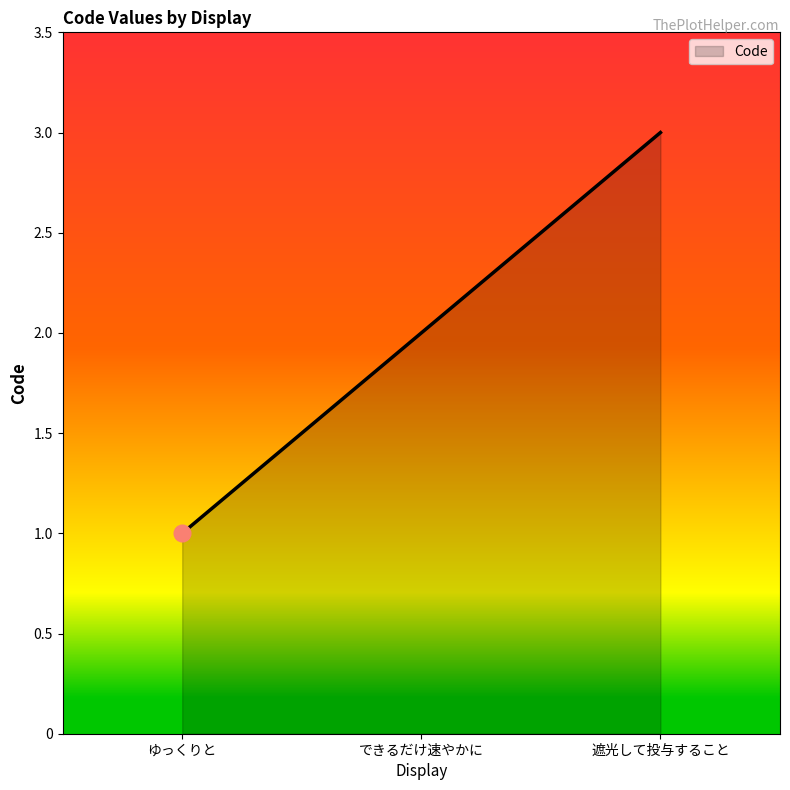

True or false: the data shows 2 at ゆっくりと.

False